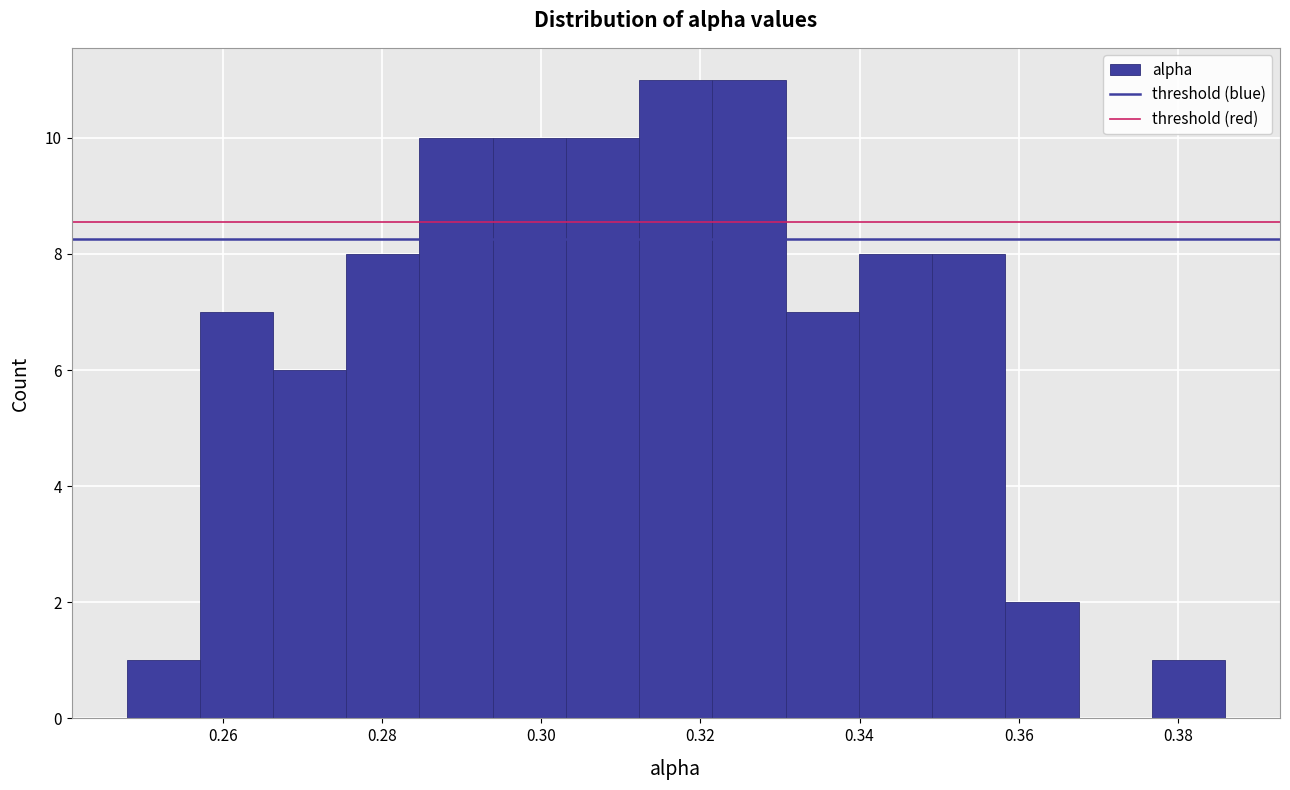

Reading left to right, list every bar in this chart as the range it spans on the x-axis followed by its height. Neither the bar edges nor the heights are printed on the chart, so give them approximately, as read against the axes.

0.248 to 0.258: 1
0.258 to 0.266: 7
0.266 to 0.276: 6
0.276 to 0.284: 8
0.284 to 0.294: 10
0.294 to 0.304: 10
0.304 to 0.312: 10
0.312 to 0.322: 11
0.322 to 0.330: 11
0.330 to 0.340: 7
0.340 to 0.350: 8
0.350 to 0.358: 8
0.358 to 0.368: 2
0.368 to 0.376: 0
0.376 to 0.386: 1